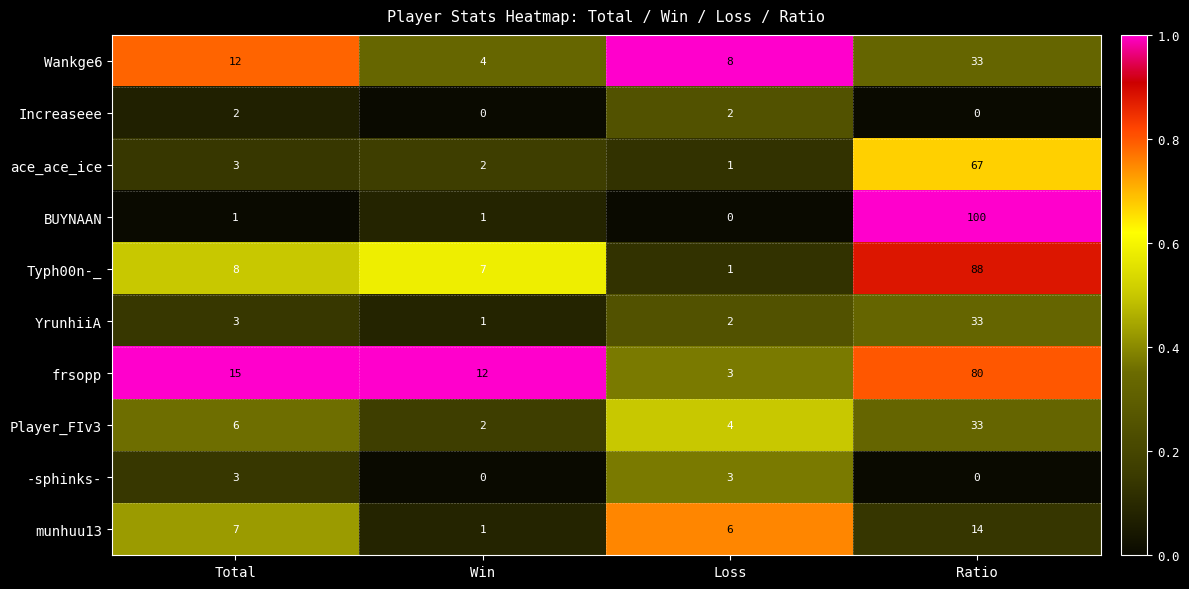

Where is frsopp nearest to the value 41?

Total